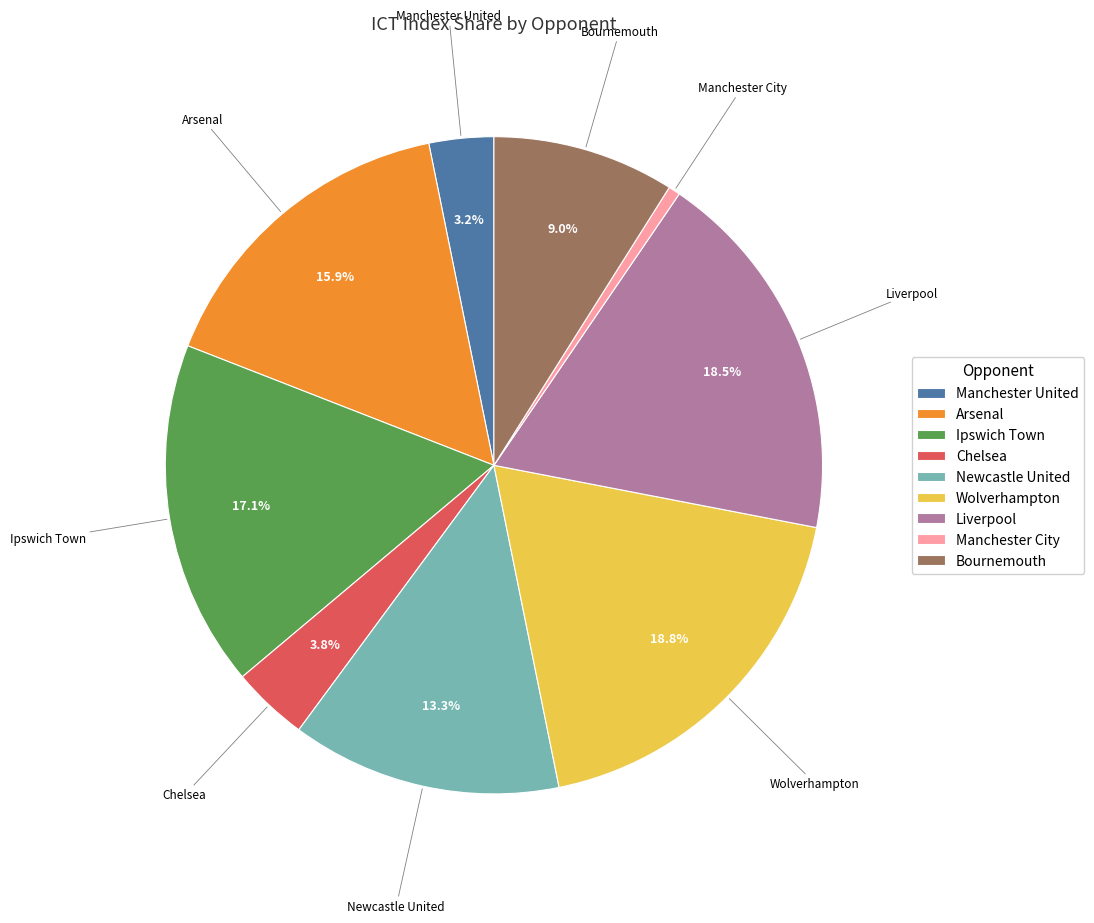

Is it true that Manchester City is 8% of the pie?

False